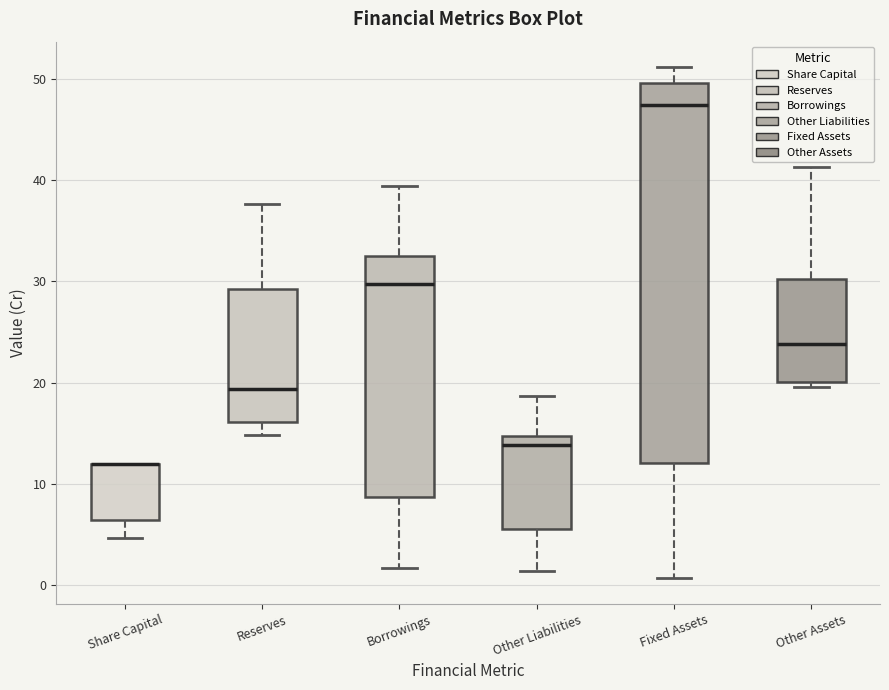

Reading left to right, read every box against the y-axis: the position of its median line, the range the box covers, and the ends of its whiskers. The values are not printed on the chart, so give them approximately, as read against the axis.

Share Capital: median 12 (drawn on the box's upper edge), box 6 to 12, whiskers 5 to 12
Reserves: median 19, box 16 to 29, whiskers 15 to 38
Borrowings: median 30, box 9 to 32, whiskers 2 to 39
Other Liabilities: median 14, box 6 to 15, whiskers 1 to 19
Fixed Assets: median 47, box 12 to 50, whiskers 1 to 51
Other Assets: median 24, box 20 to 30, whiskers 20 (just below the box's lower edge) to 41